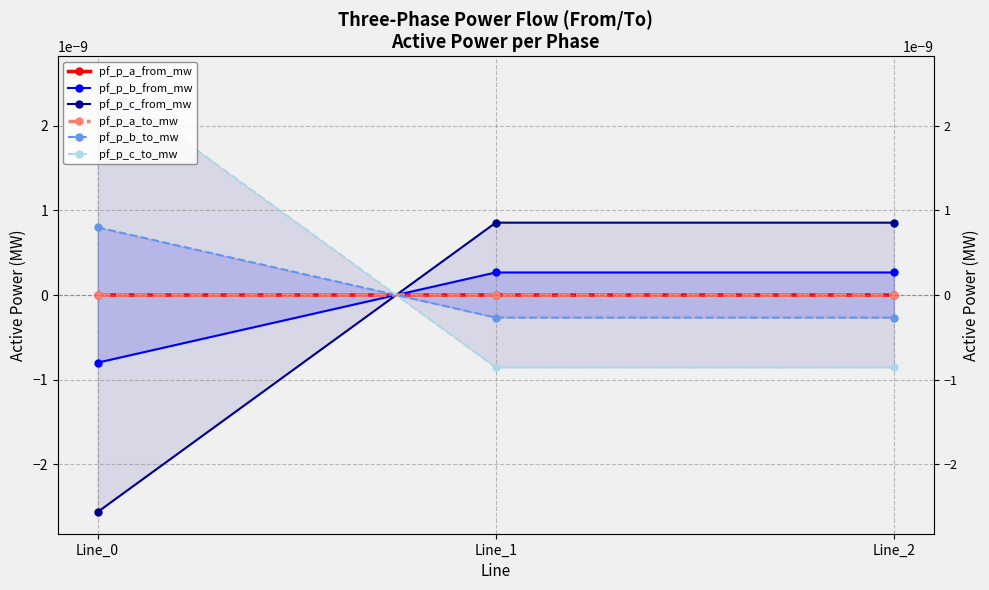

At which label is pf_p_b_from_mw closest to 0?

Line_1